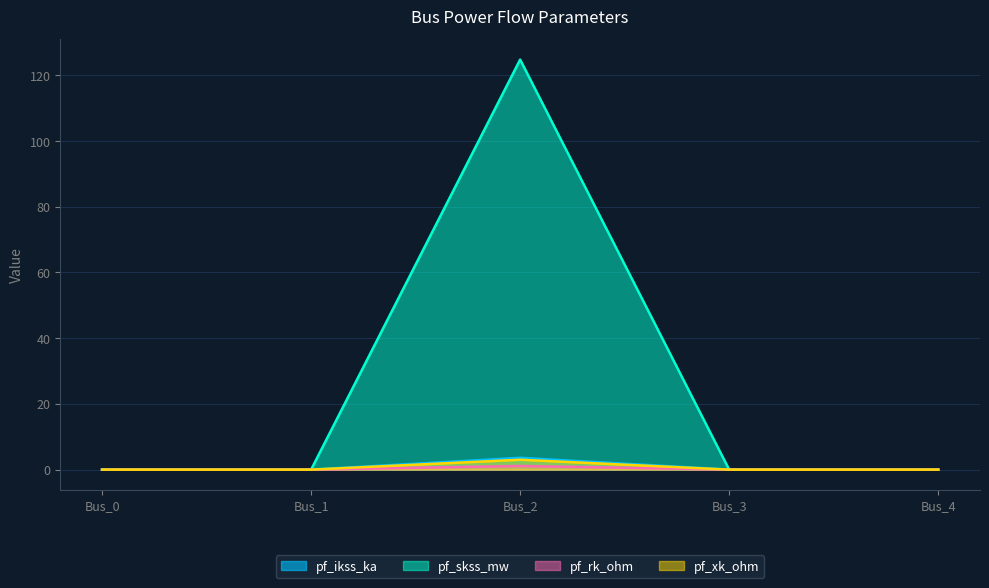

Where is the first local maximum for pf_xk_ohm?

Bus_2